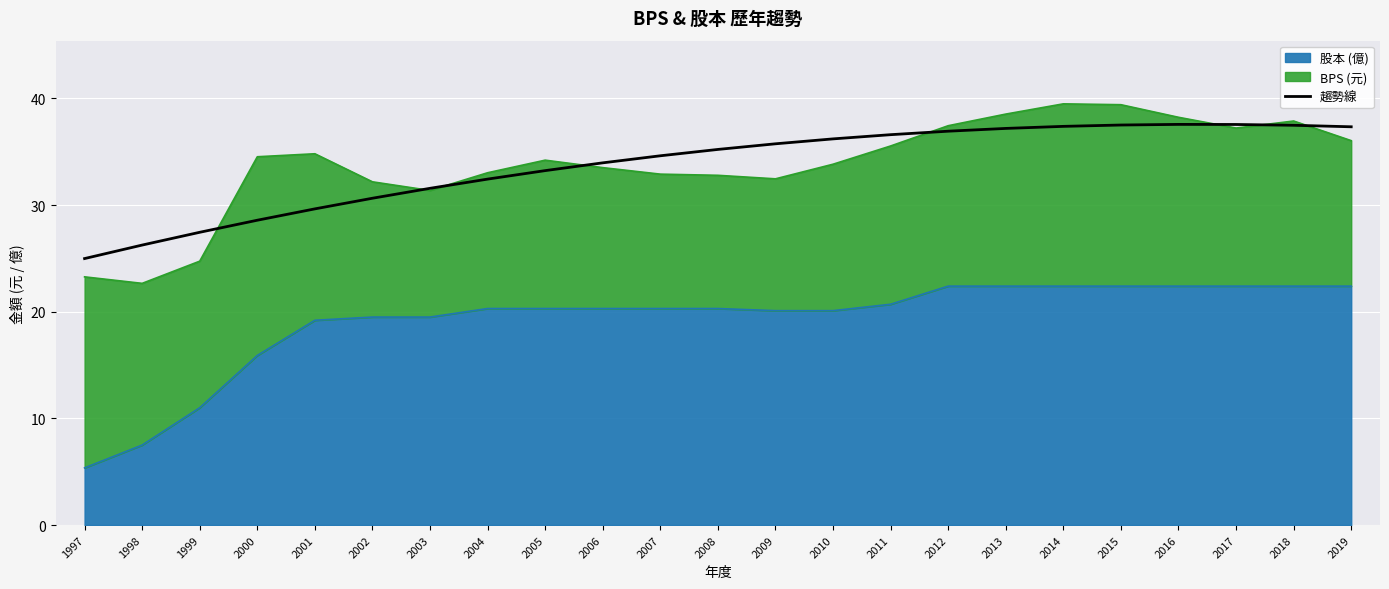

How many lines are shown in the chart?

1